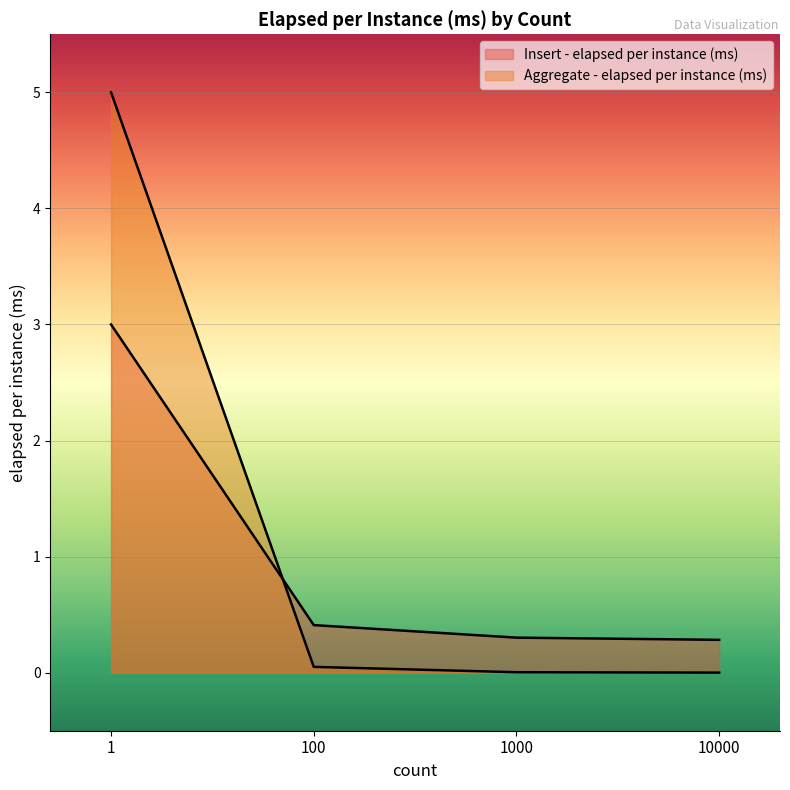

Rank the series by their maximum value, from highest to lowest.

Aggregate - elapsed per instance (ms), Insert - elapsed per instance (ms)